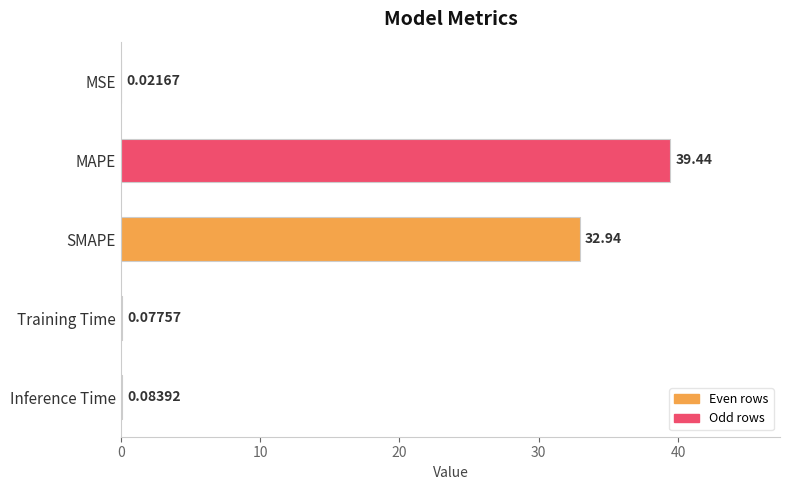

Which has a higher value, Training Time or SMAPE?

SMAPE